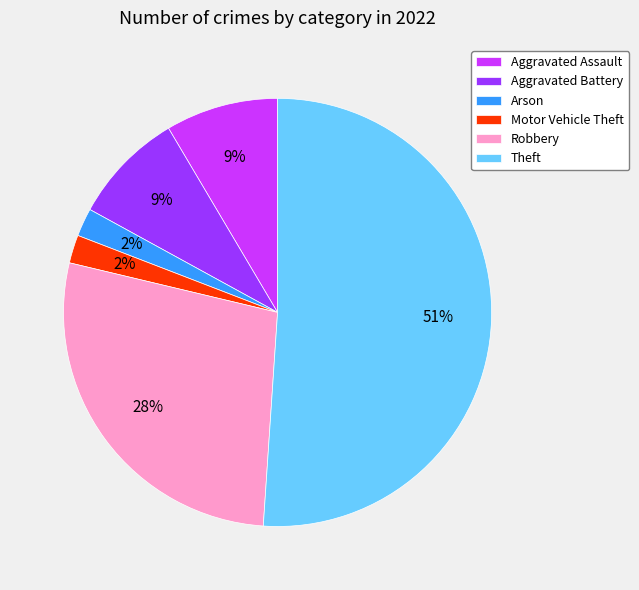

Which slice is the largest?

Theft